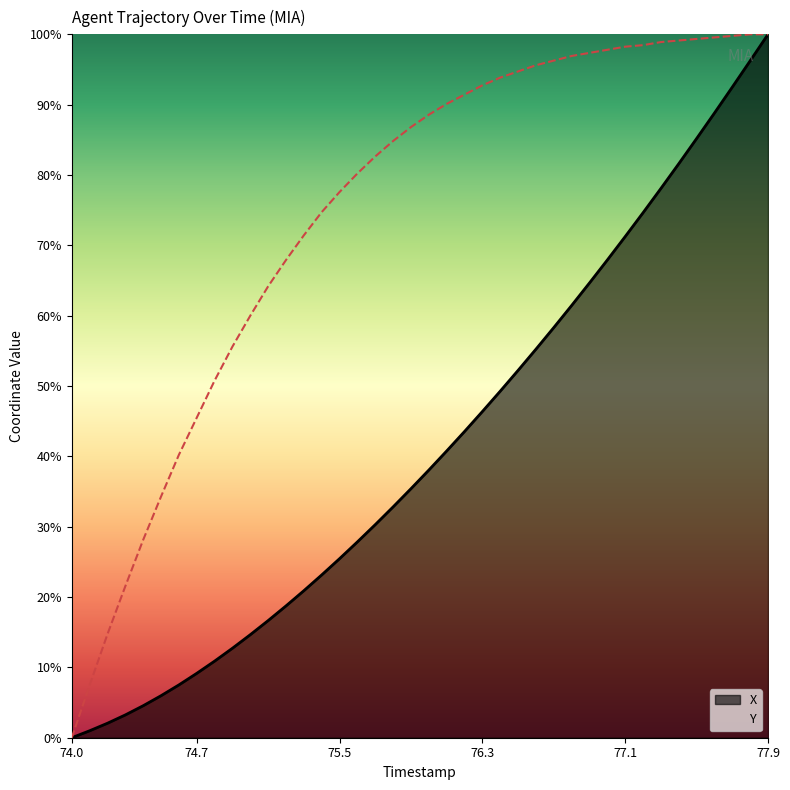

How many data points does each series have?

40